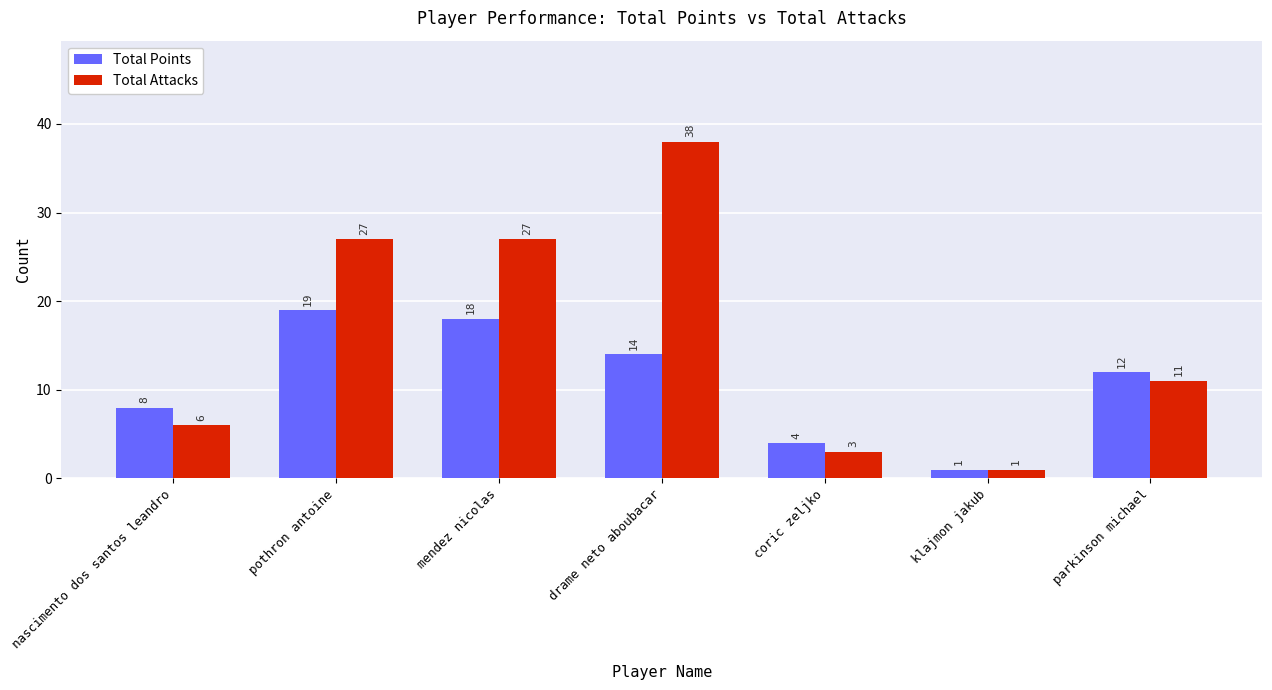

What is the label of the 7th bar from the left?

parkinson michael